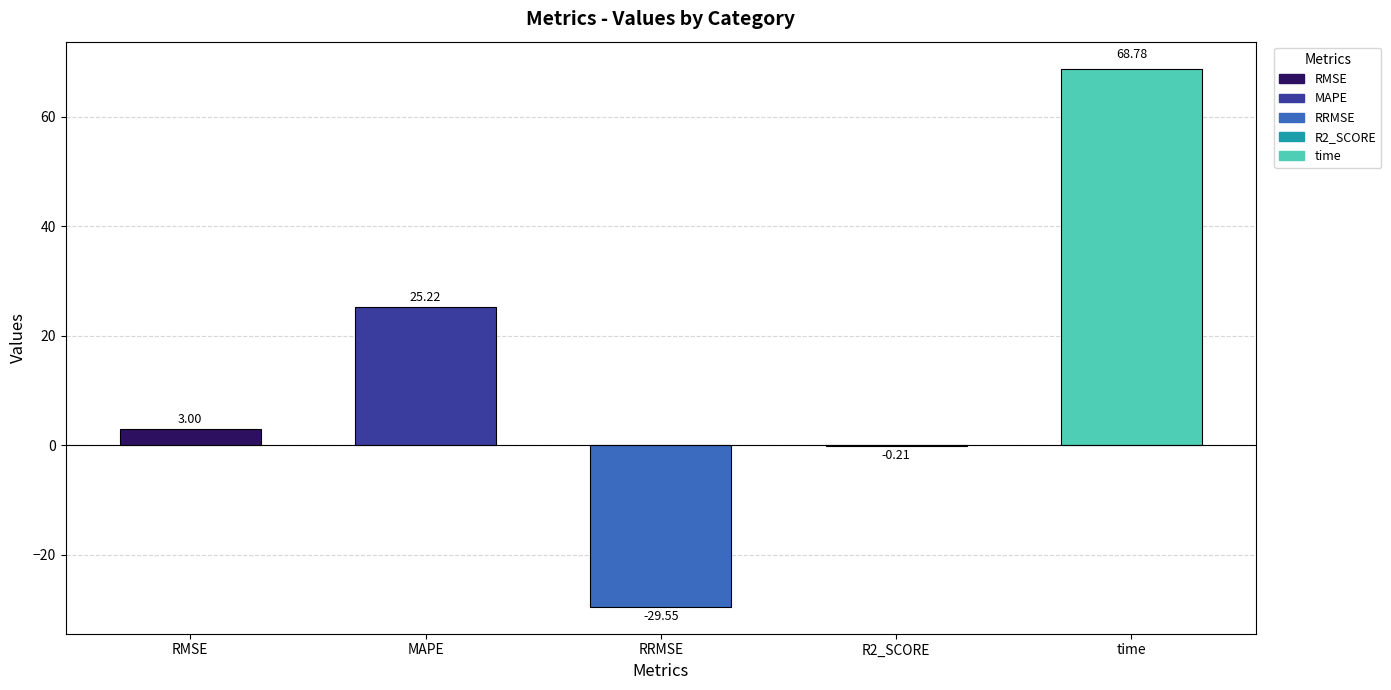

How many distinct data groups are displayed?

1